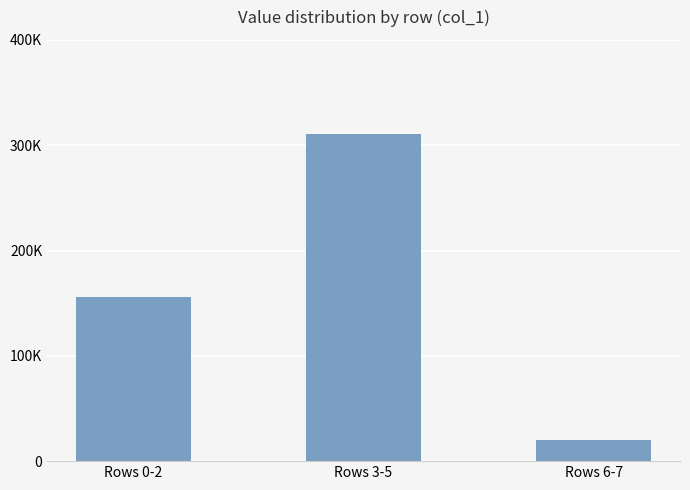

What value does the data have at Rows 3-5?

310390